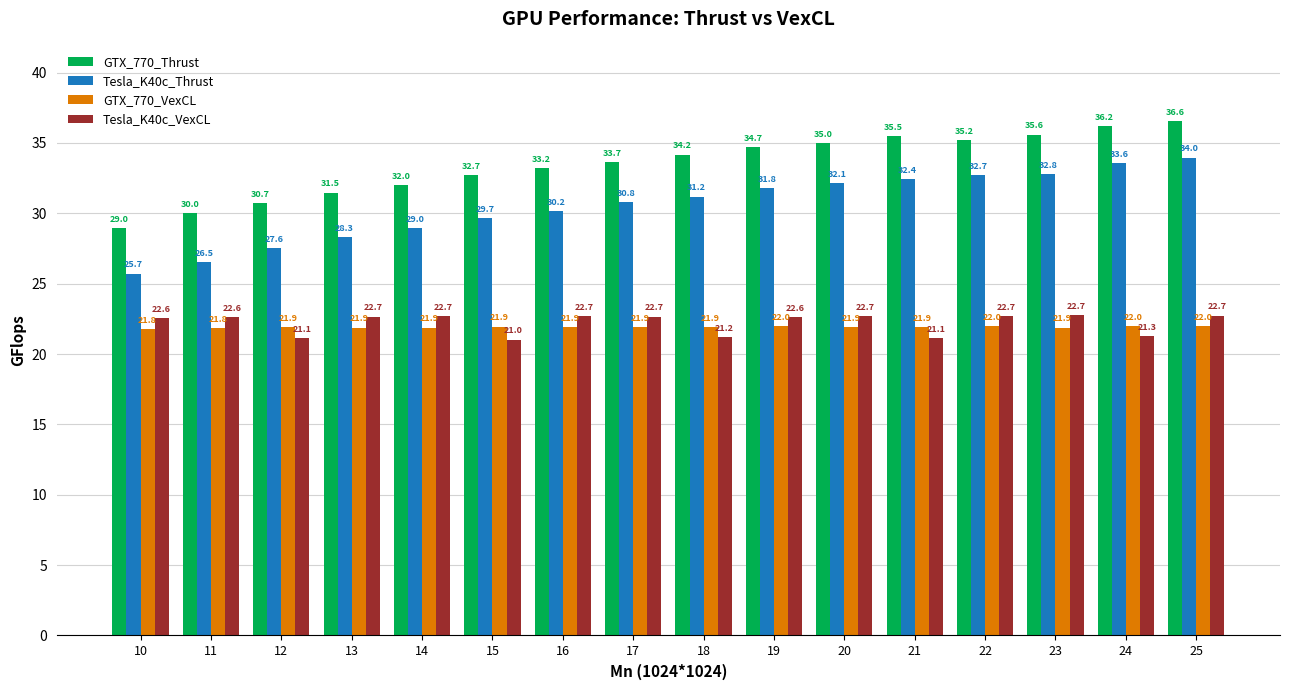

What is the lowest value of the GTX_770_VexCL series?

21.8